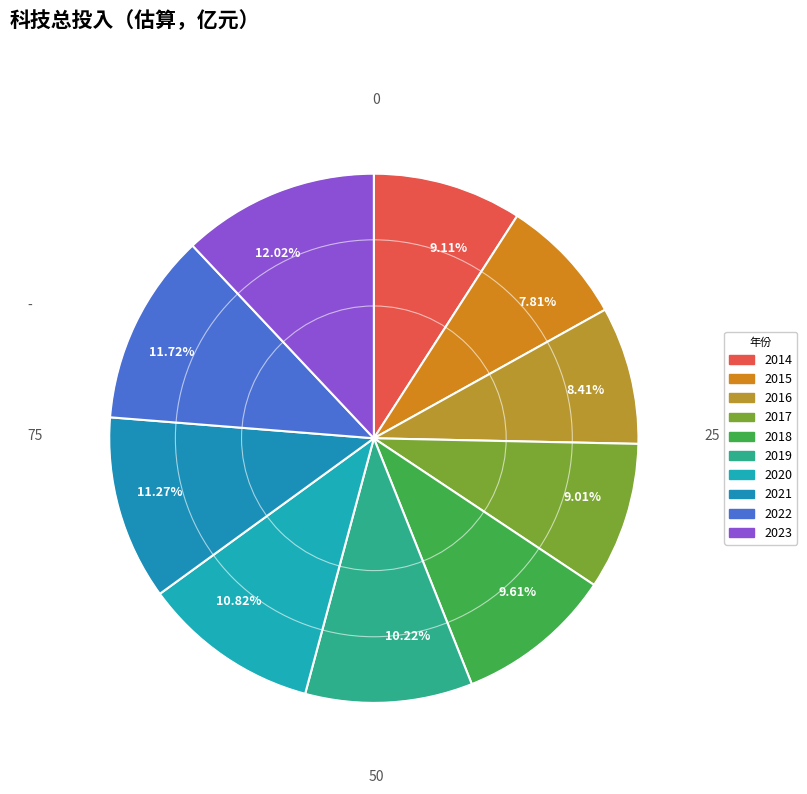

Does 2021 account for over 50% of the chart?

No